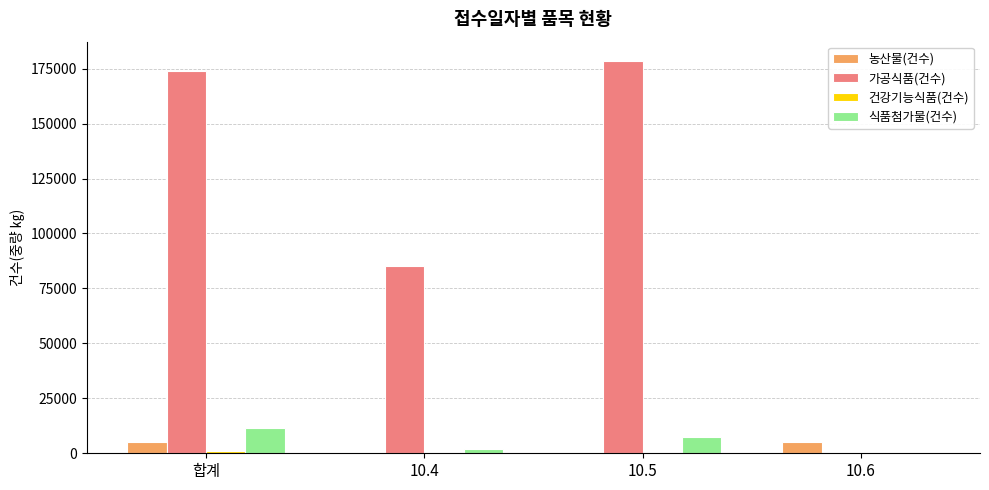

What is the greatest value displayed?

178357